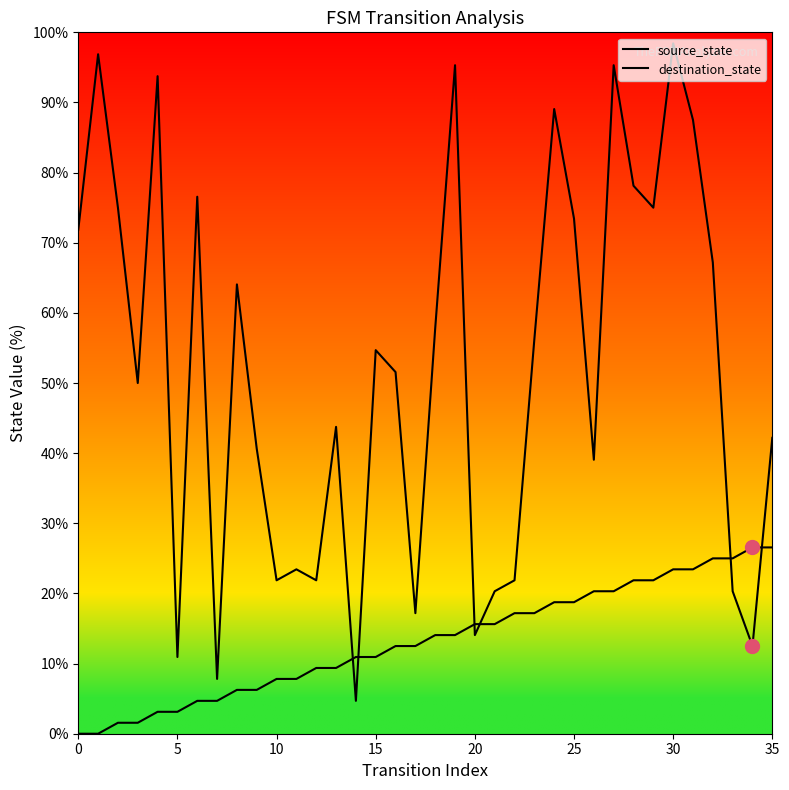

At how many categories does at least one series exceed 61?

15